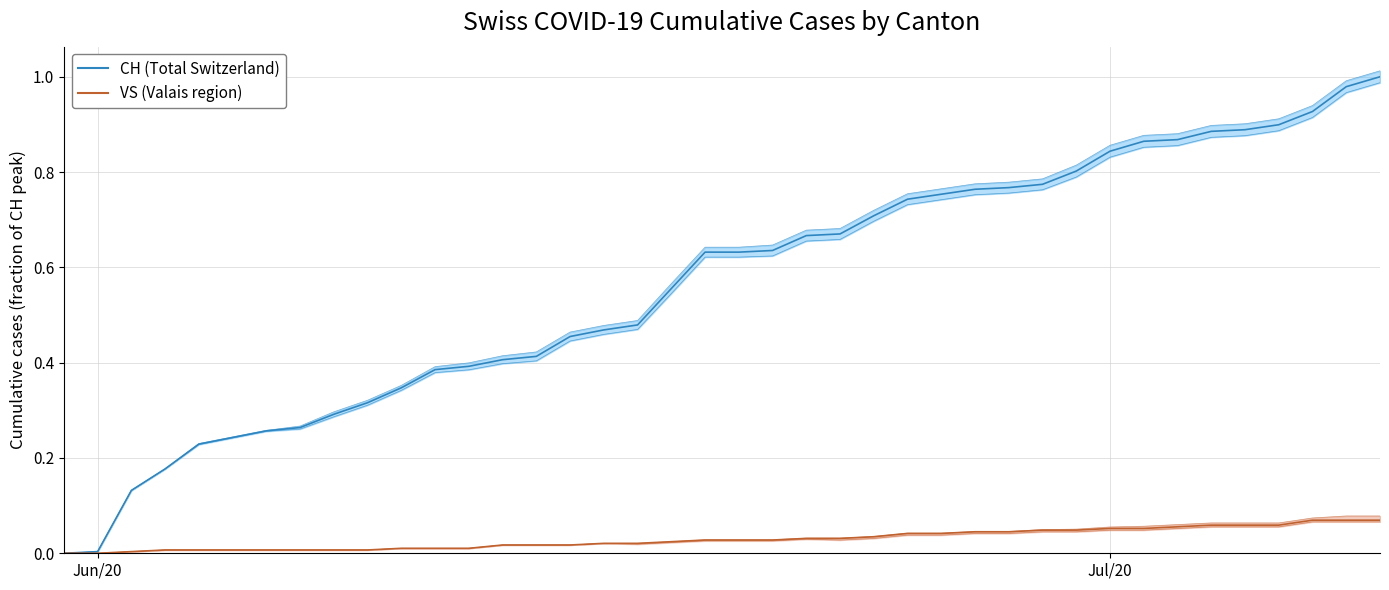

True or false: CH cumulative (normalized) and VS trajectory (normalized) cross at least once.

False